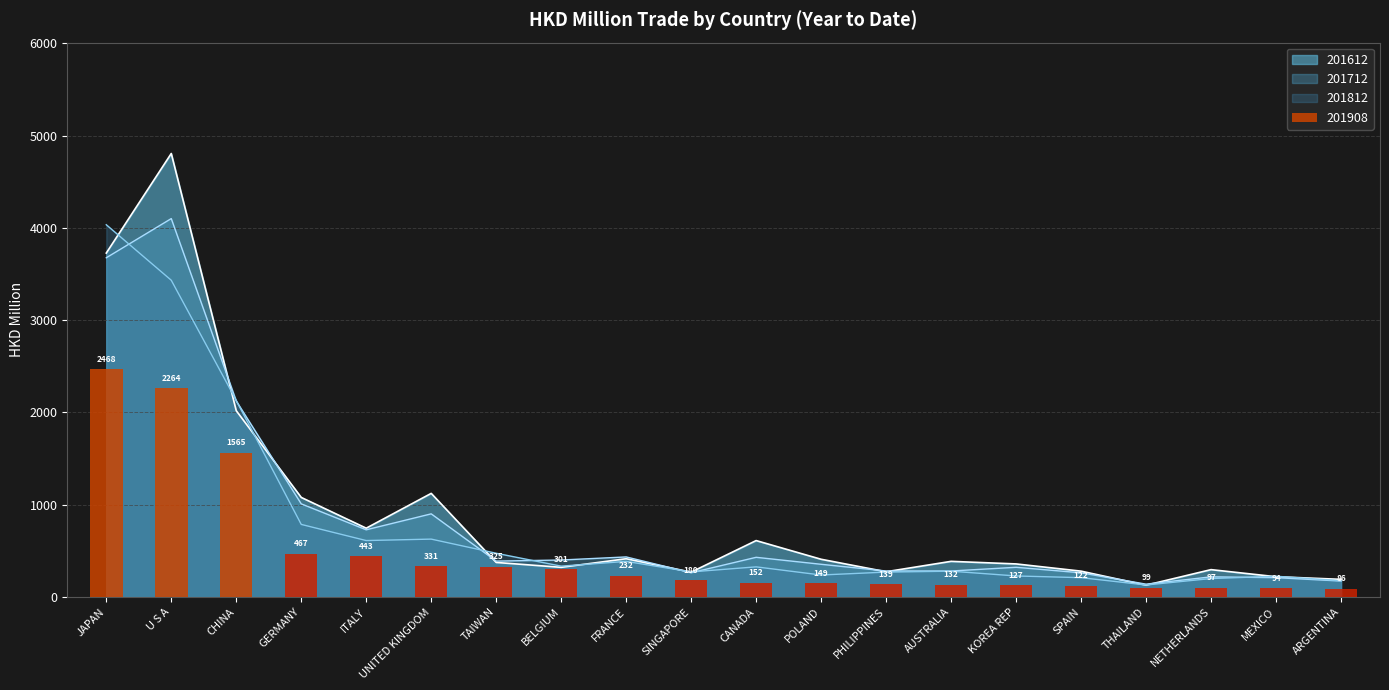

Reading left to right, transcribe all the data shown in this chart.

201612: 3728.1	4807.5	2019.7	1079.5	746.0	1123.2	374.5	321.7	414.8	269.6	611.6	409.1	273.9	386.5	358.6	280.3	128.1	296.7	219.9	191.4
201712: 3677.3	4101.9	2125.1	1009.8	728.5	901.4	389.2	401.0	434.4	263.0	430.2	354.6	281.9	281.7	322.1	262.4	139.4	218.4	209.8	173.1
201812: 4035.3	3433.5	2130.5	786.9	611.8	627.6	474.1	334.6	385.9	272.0	326.7	238.4	270.1	279.8	228.0	209.7	130.4	200.0	225.2	176.3
201908: 2467.8	2263.6	1565.4	467.0	443.1	331.0	324.7	301.3	231.6	180.4	152.4	148.7	138.7	132.1	127.2	122.3	99.0	97.1	94.0	86.4